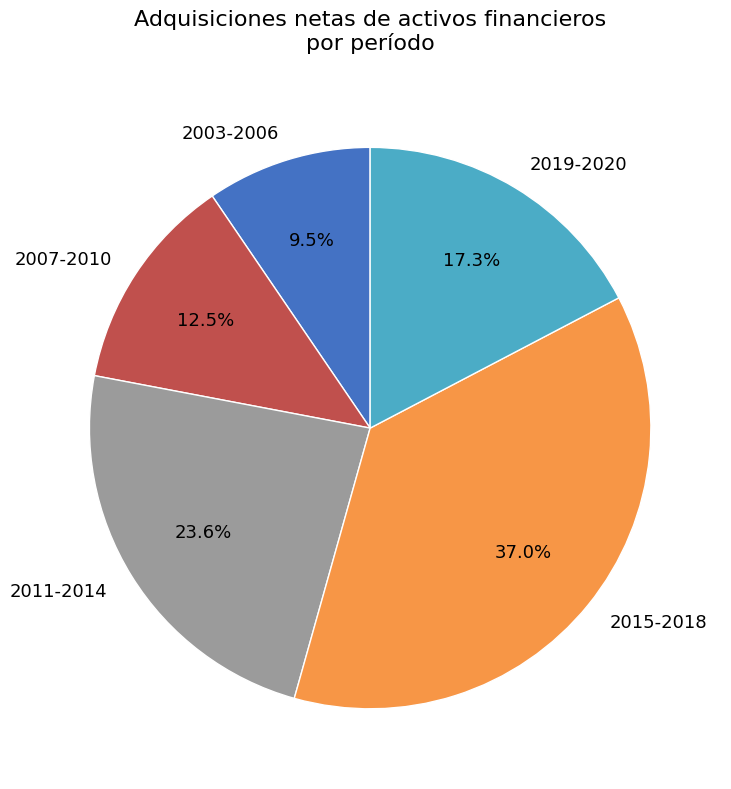

Between 2015-2018 and 2019-2020, which is larger?

2015-2018